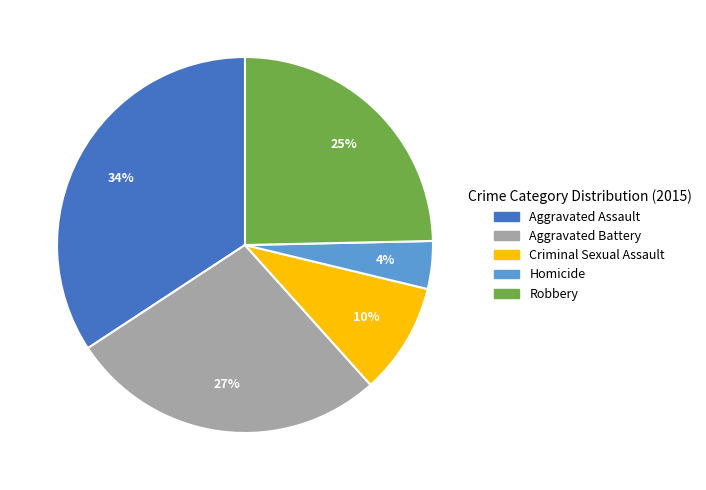

What percentage is the Homicide slice, to the nearest percent?

4%